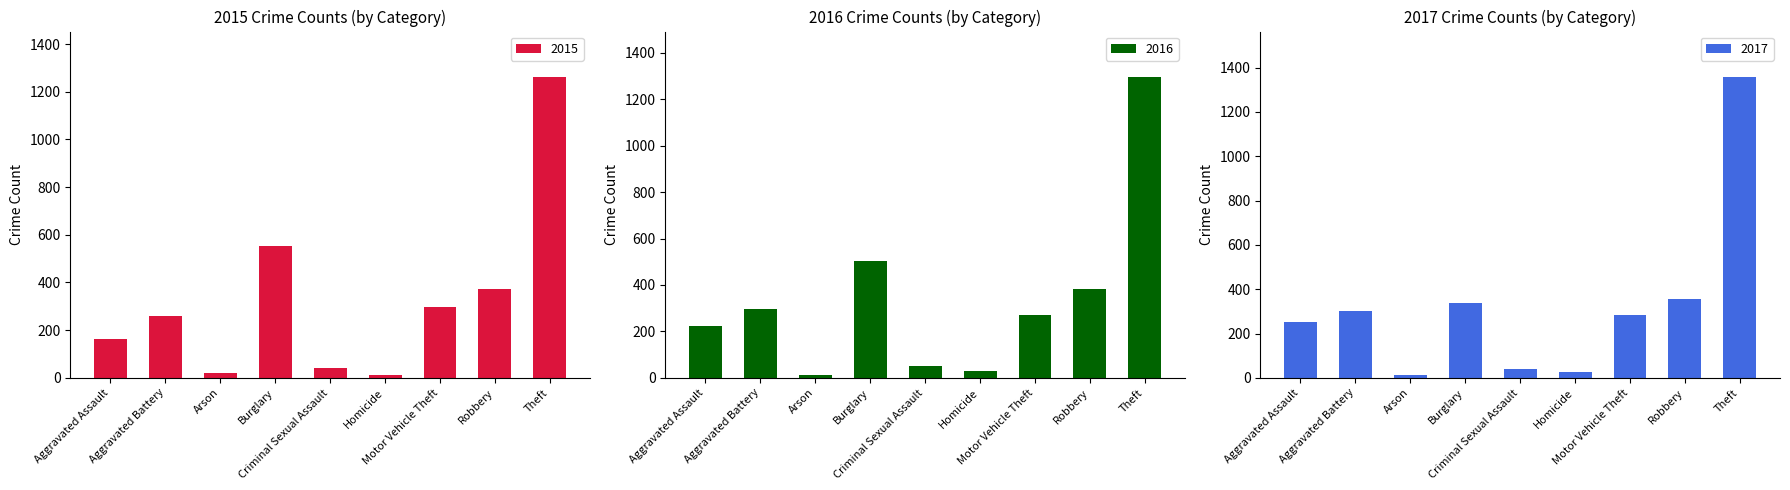

Reading left to right, transcribe all the data shown in this chart.

2015: 164	260	22	552	43	13	299	372	1263
2016: 225	298	14	505	51	28	272	381	1297
2017: 251	303	12	339	41	27	285	356	1359